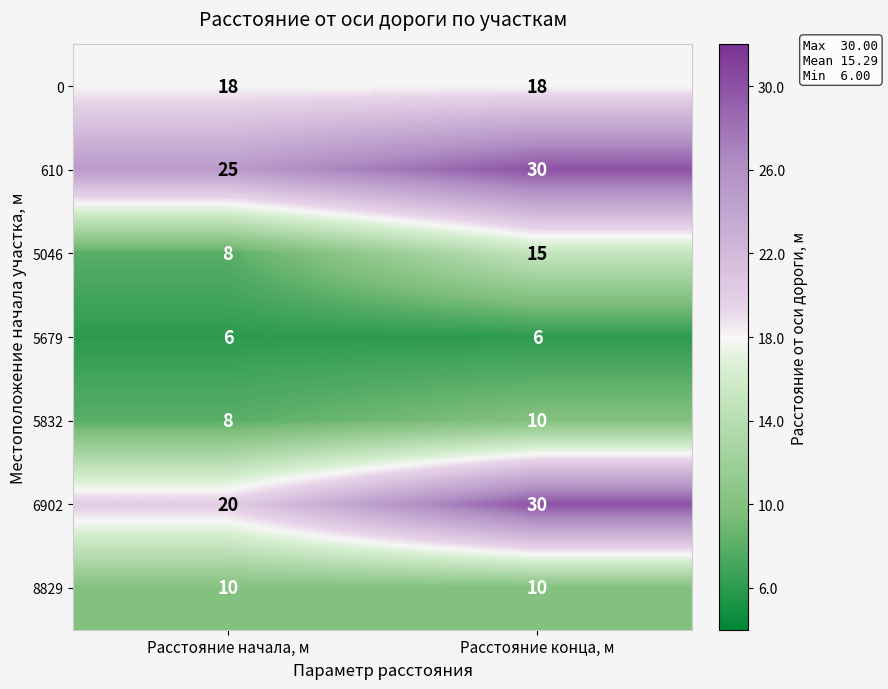

Where is 610 nearest to the value 27?

Расстояние начала, м